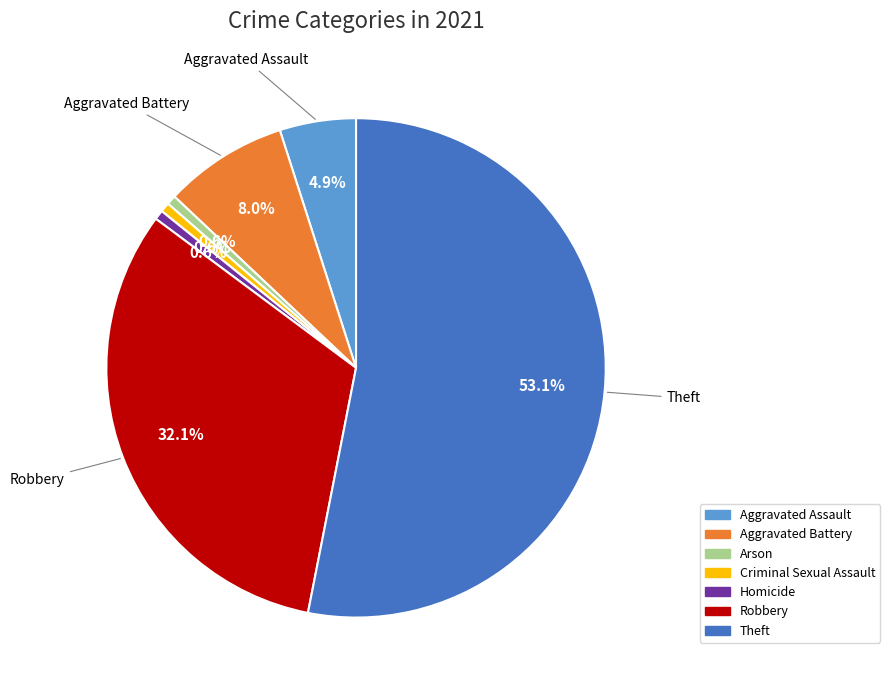

The Robbery slice represents 32% of the pie. True or false?

True